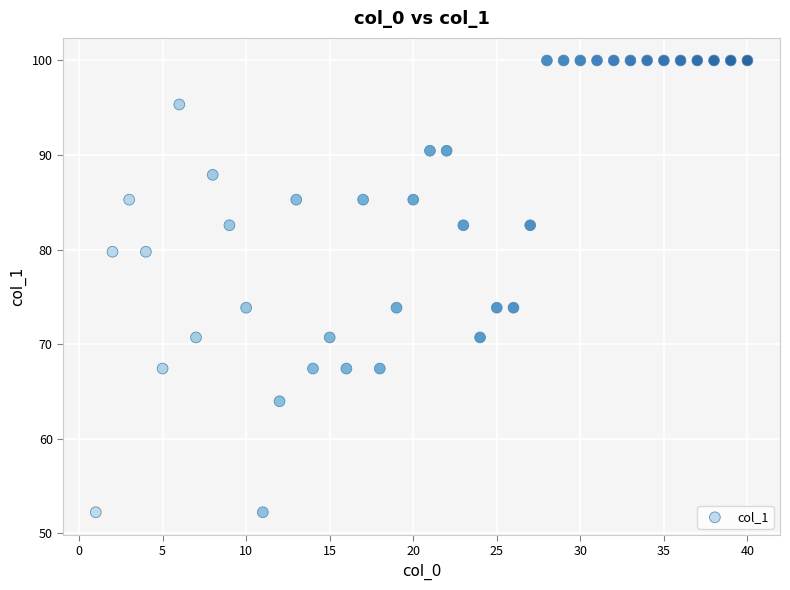

What is the range of Y values (max minus min)?

47.8